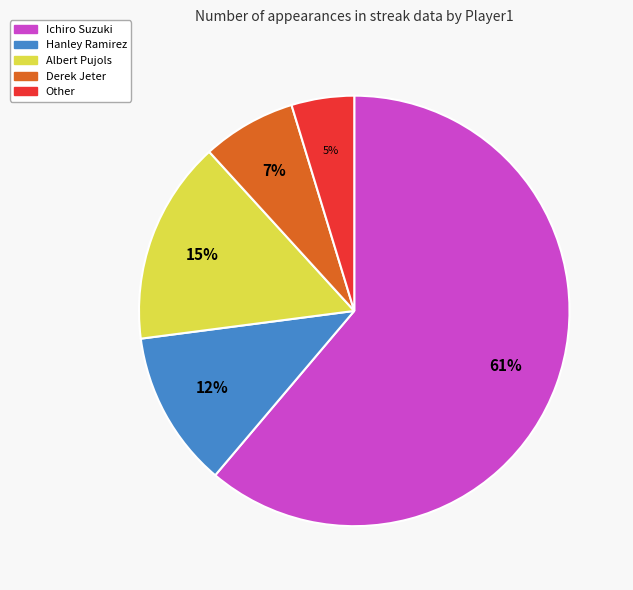

True or false: Other accounts for 17% of the total.

False